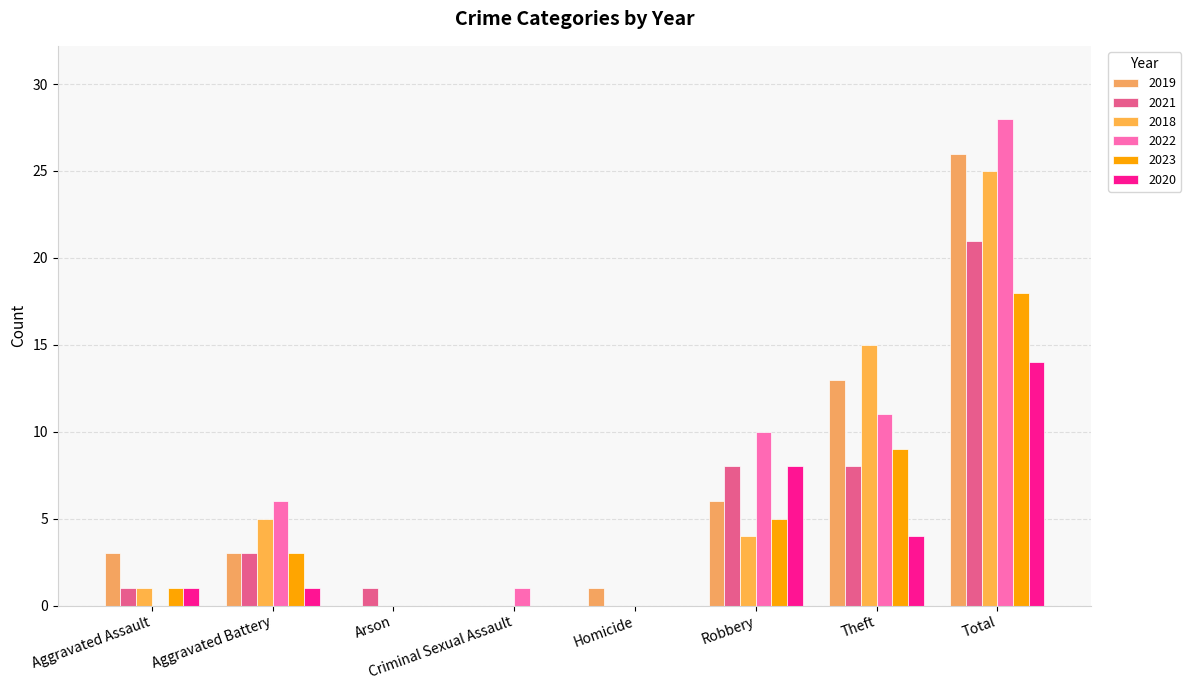

What is the average value of the 2023 series?

4